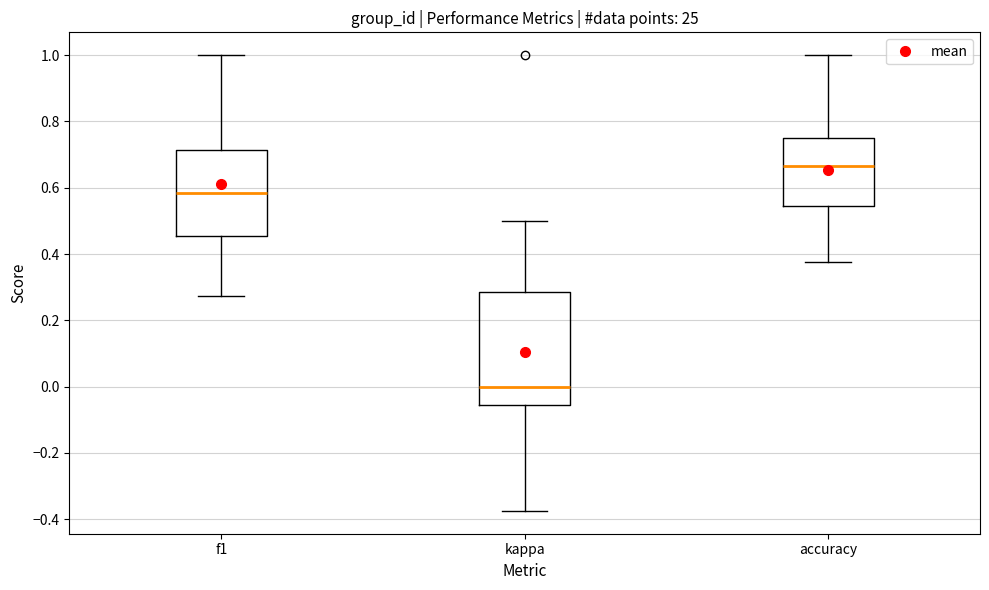

Comparing the boxes themselves (not the whiskers), which one is the tallest?

kappa